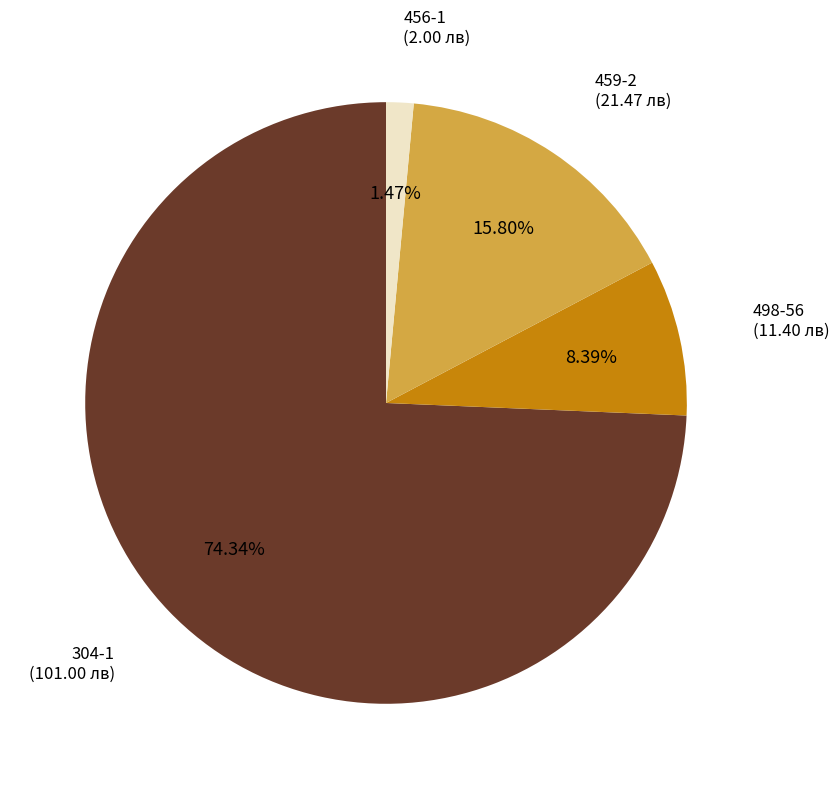

To the nearest percent, what percentage of the pie is 498-56?

8%